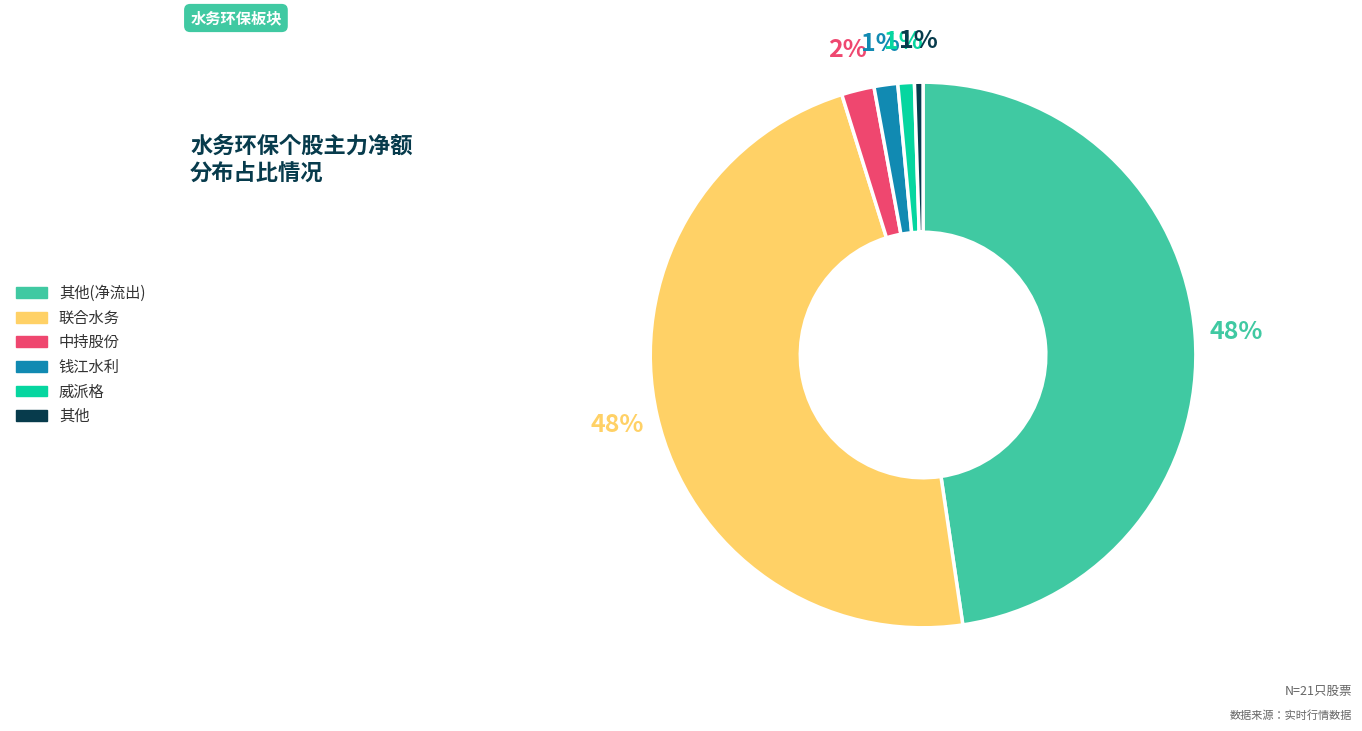

The 中持股份 slice represents 2% of the pie. True or false?

True